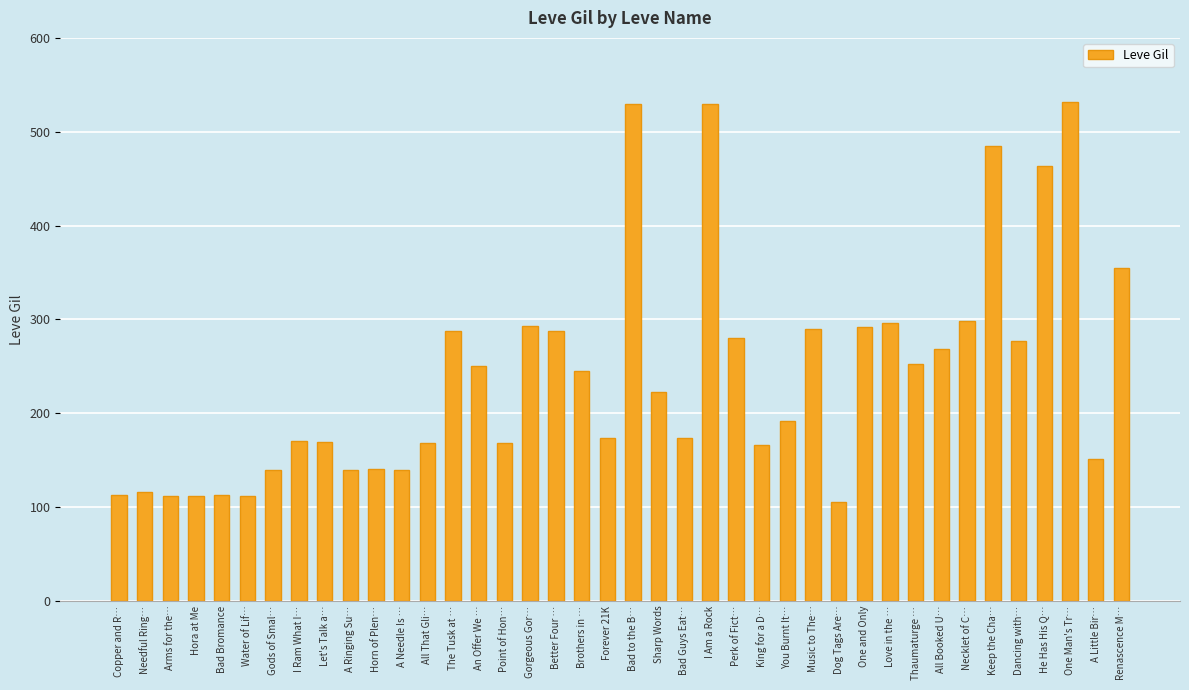

What is the label of the 28th bar from the left?

Music to The…